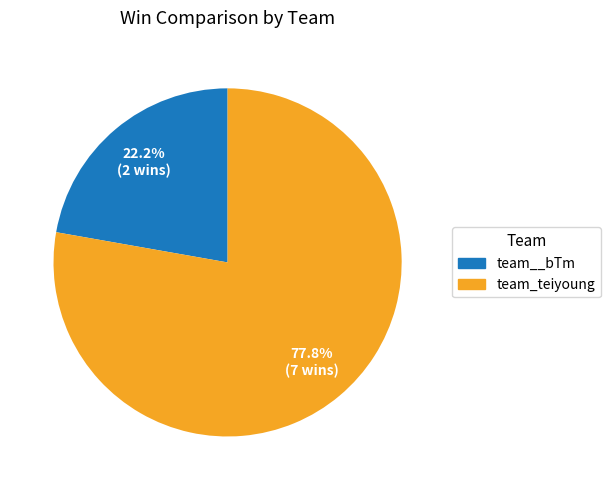

Which has a higher value, team_teiyoung or team__bTm?

team_teiyoung